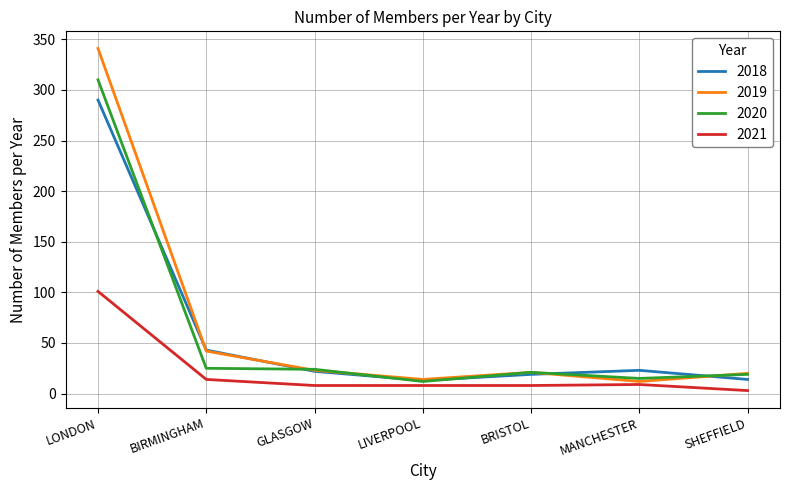

What is the spread (max minus min) of values at MANCHESTER?

14